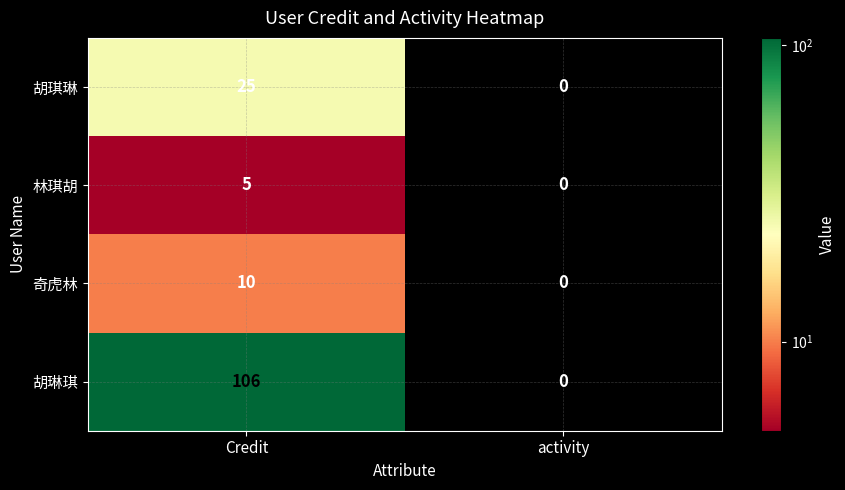

What is the difference between the highest and lowest values at Credit?

101